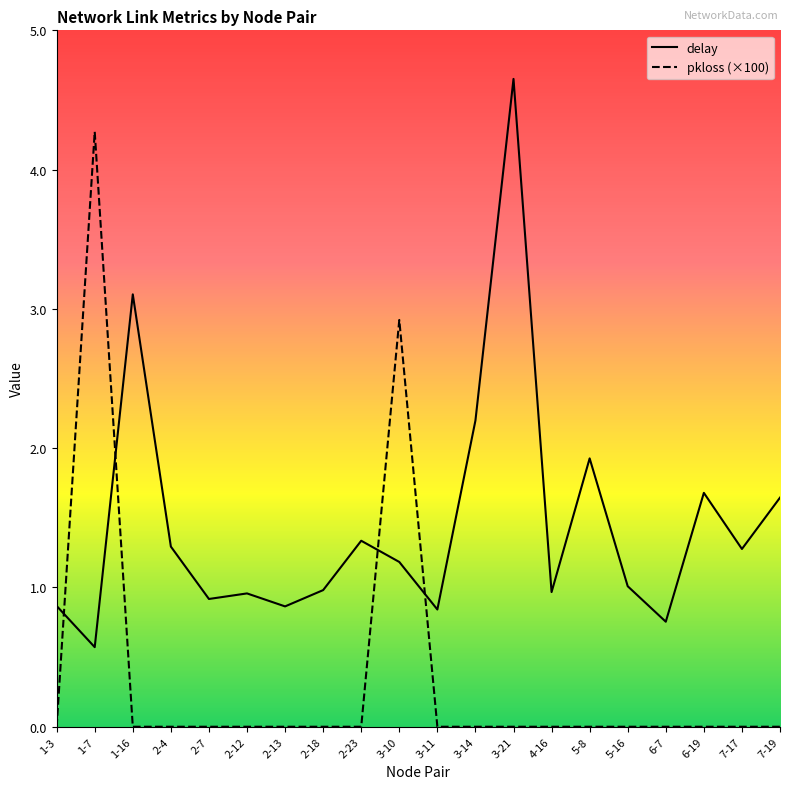

What is the label of the 5th point from the right?

5-16